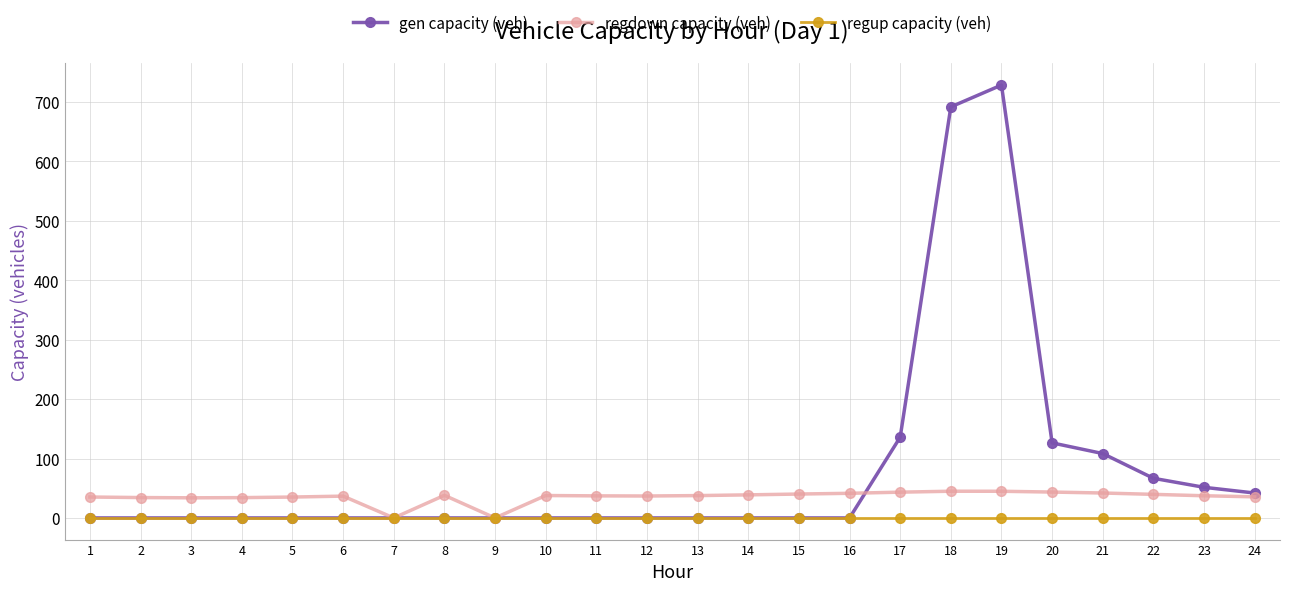

Which series has the largest range (max minus min)?

gen capacity (veh)